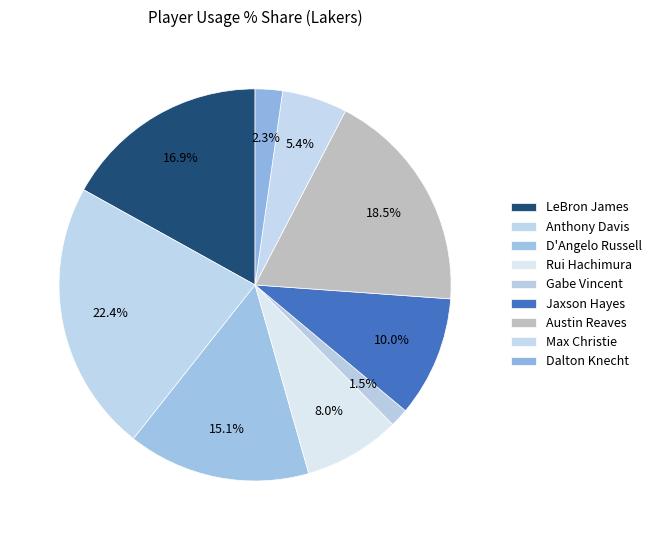

Count the number of slices in the pie.

9